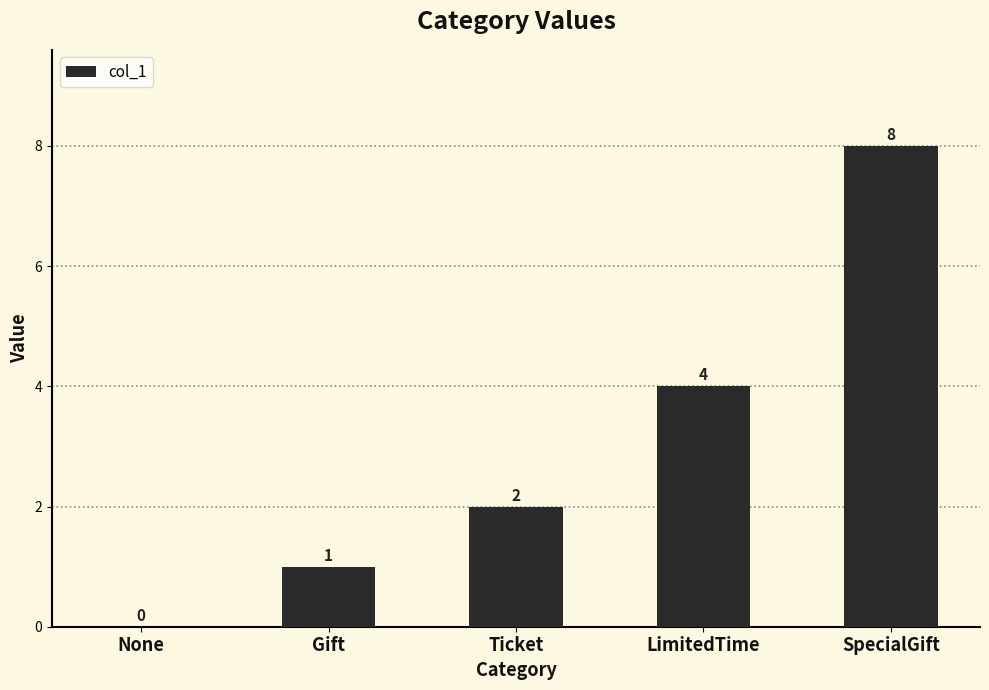

Read the value at SpecialGift.

8